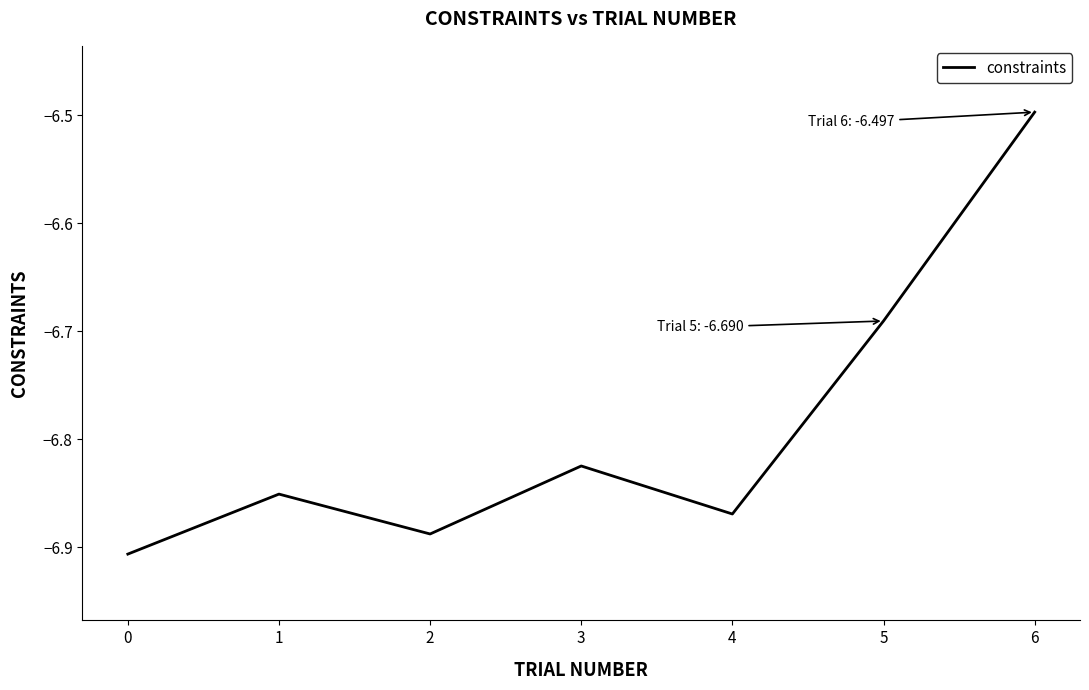

The value at 3 is -3.8. True or false?

False